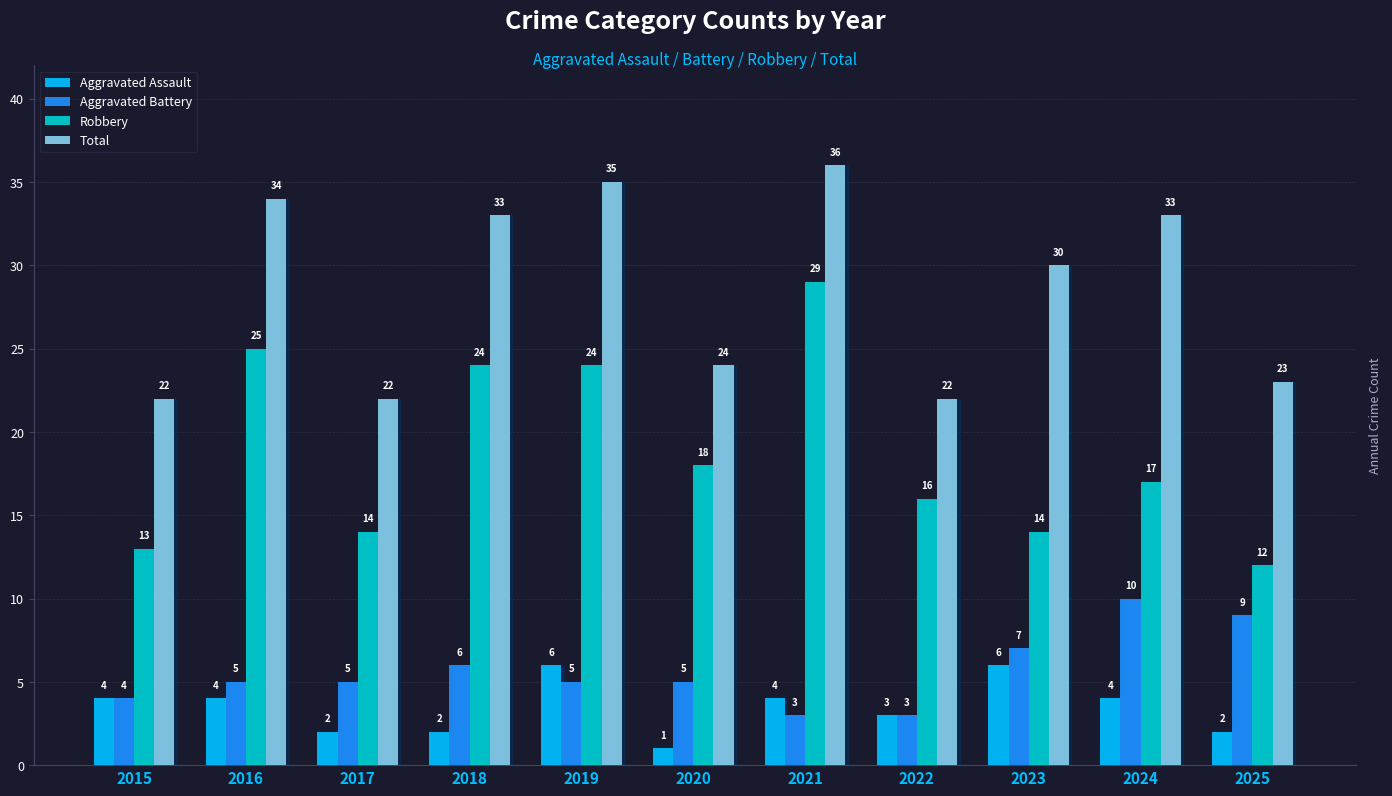

List the series in order of their peak value, highest first.

Total, Robbery, Aggravated Battery, Aggravated Assault